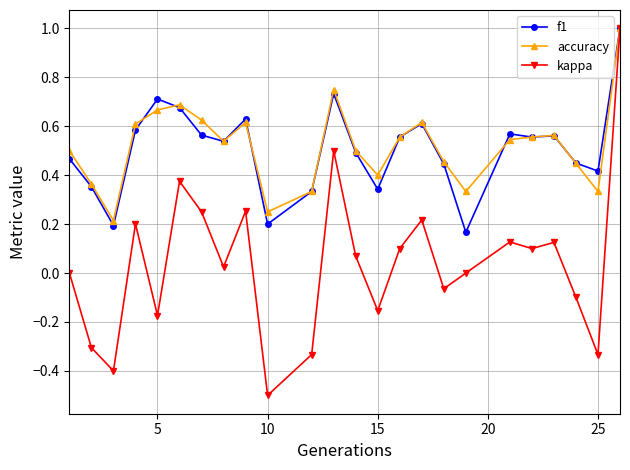

Which series has the widest spread of values?

kappa